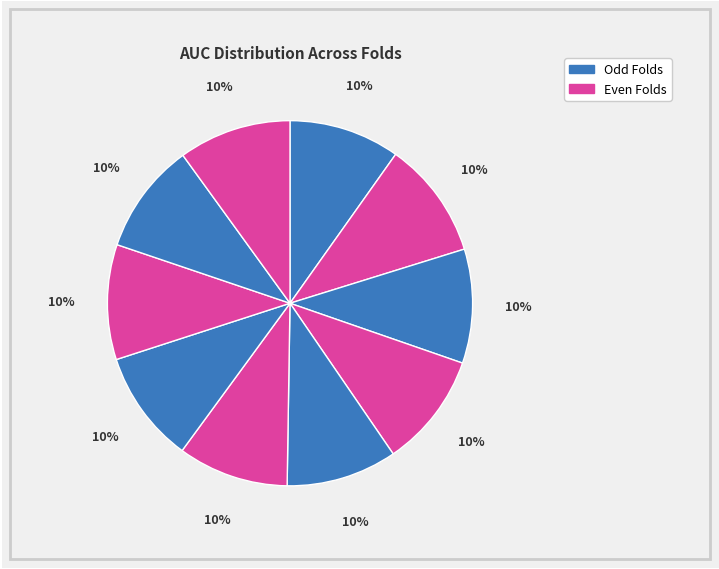

How many segments does this pie chart have?

10